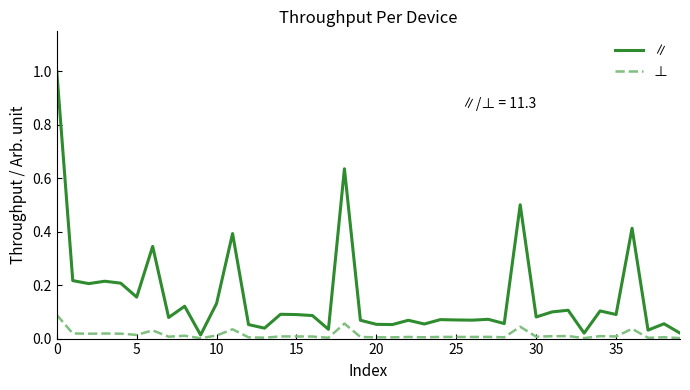

Rank the series by their average value, from lowest to highest.

⊥, ∥